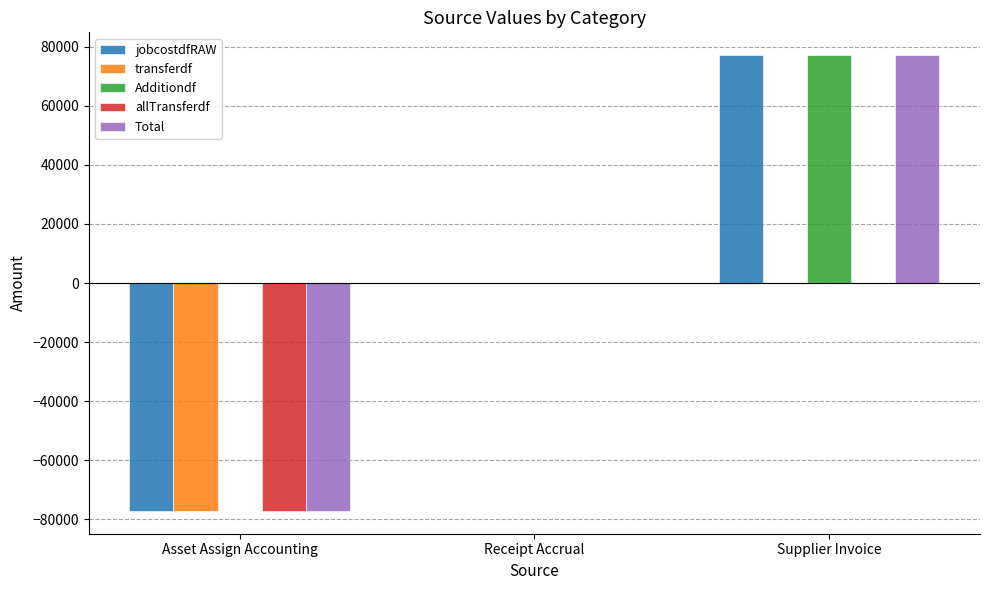

At which label is jobcostdfRAW closest to 0?

Receipt Accrual